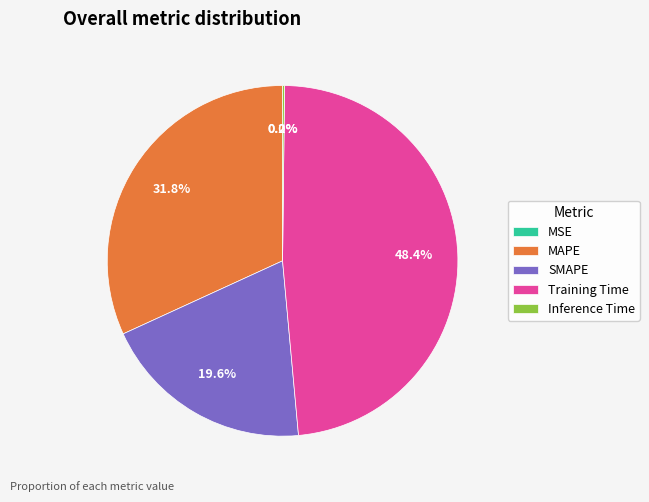

Is it true that Training Time is 62% of the pie?

False